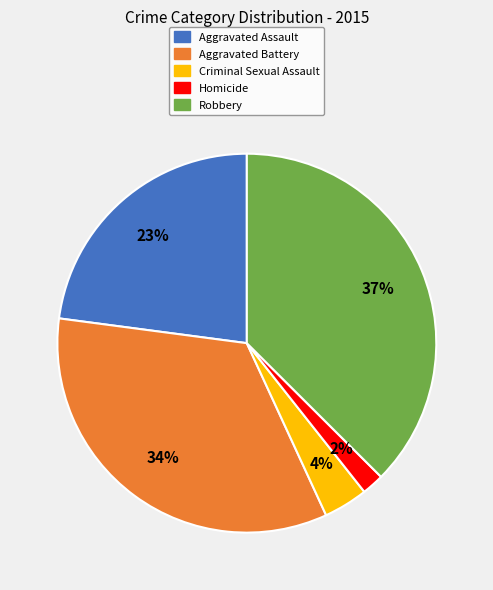

To the nearest percent, what is the difference between the Criminal Sexual Assault and Homicide slice percentages?

2%